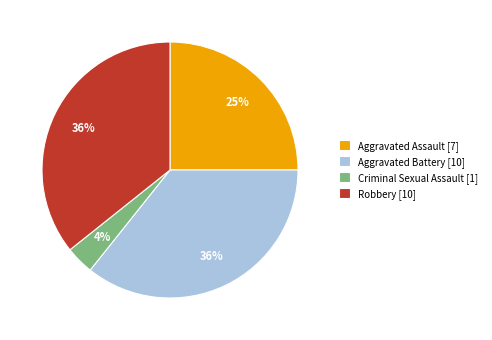

Which has a higher value, Criminal Sexual Assault [1] or Robbery [10]?

Robbery [10]